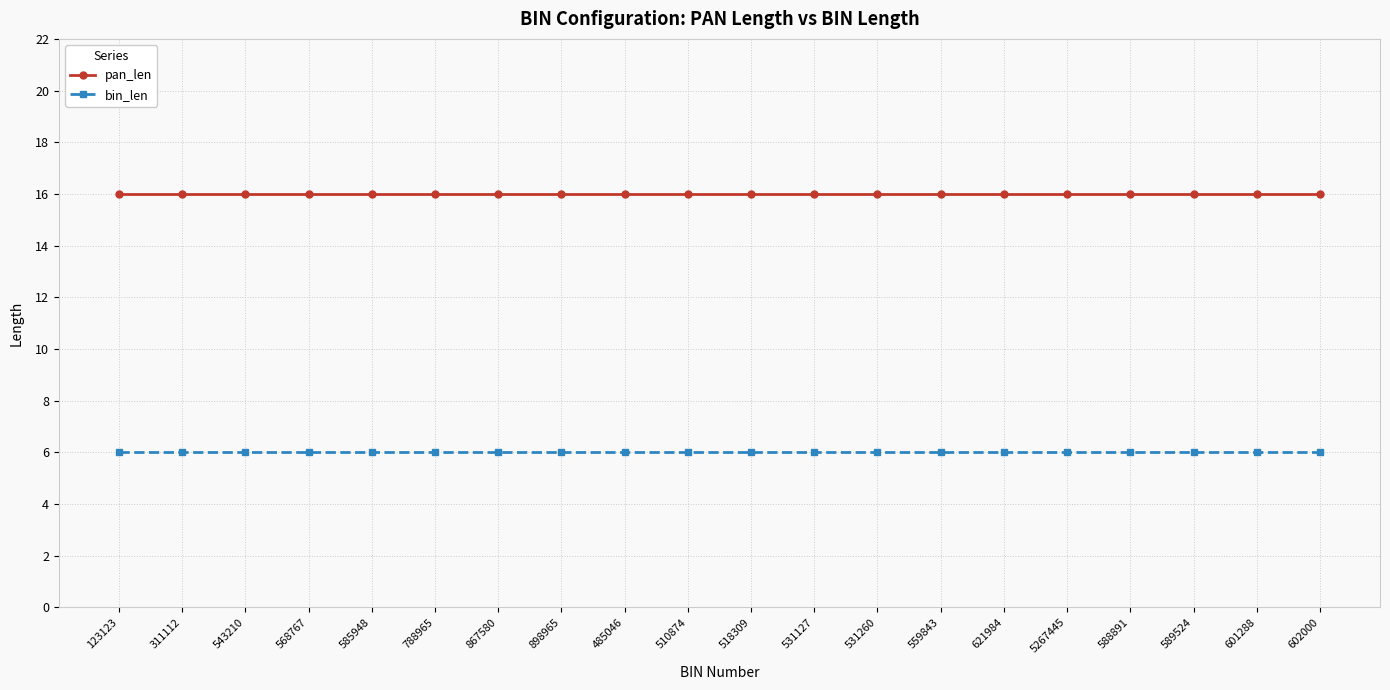

What is the approximate value of bin_len at 311112?

6